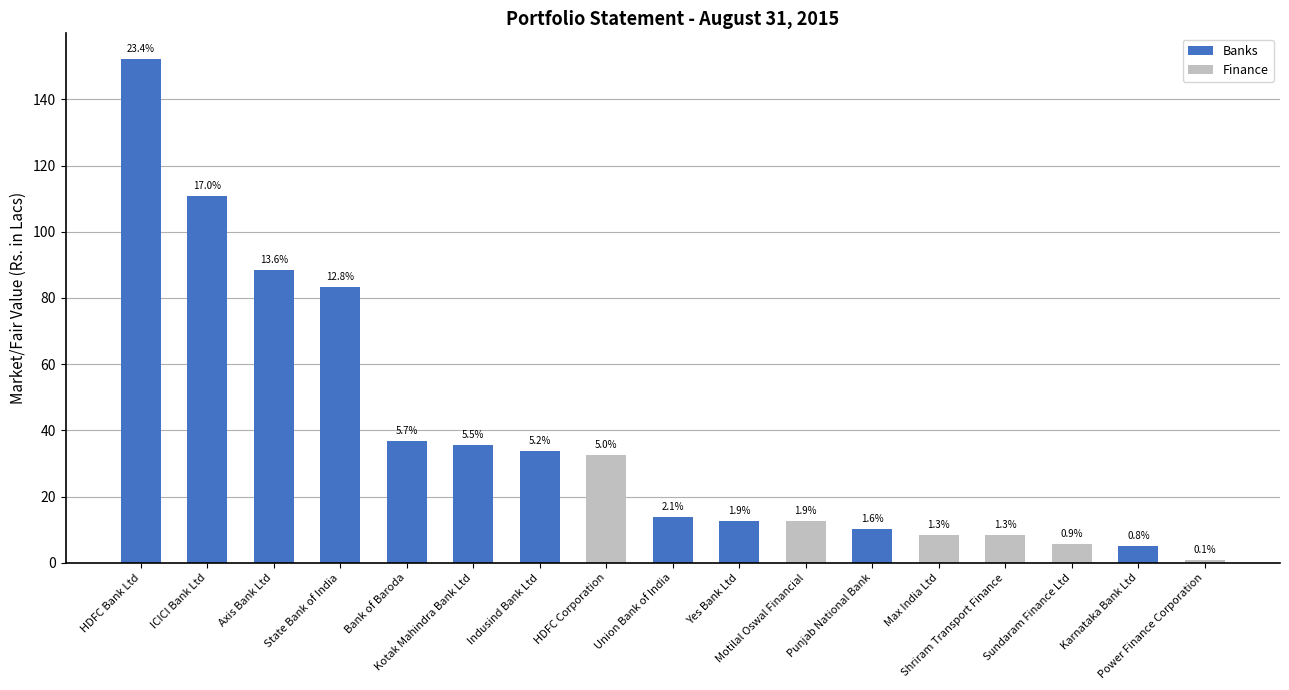

How many bars are there in total?

17